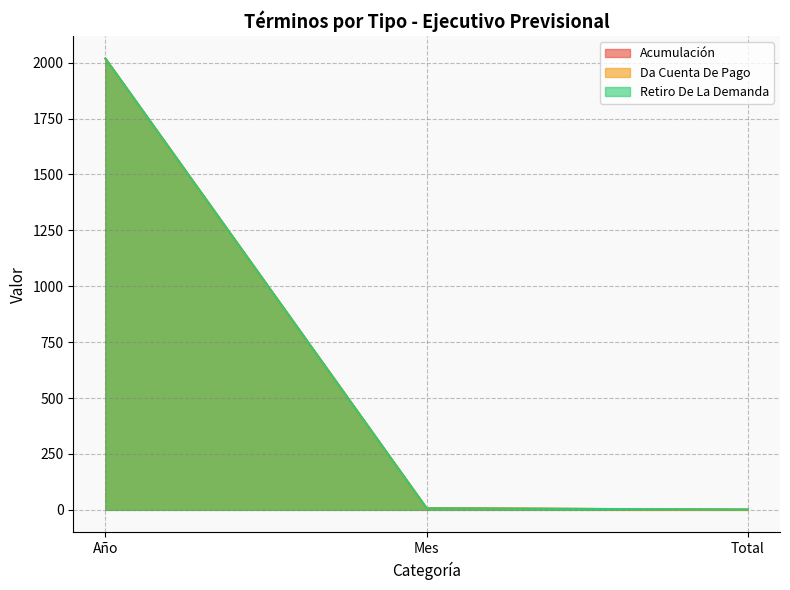

What is the total value across all series at Año?

6054